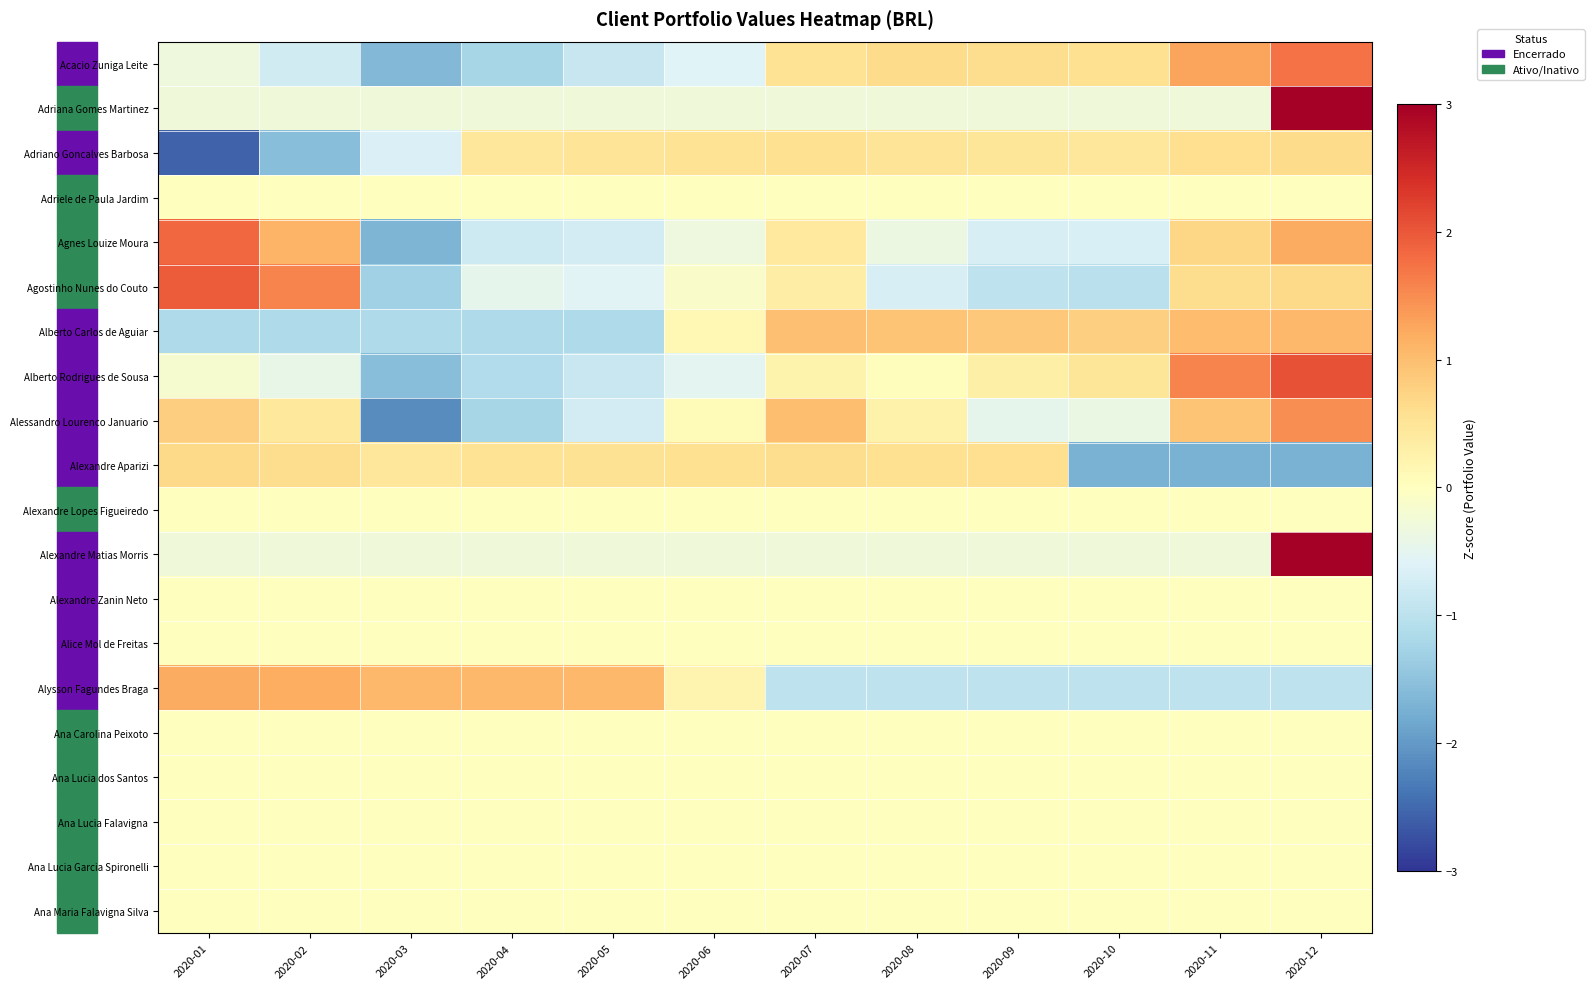

What is the minimum value shown in the chart?

-2.6